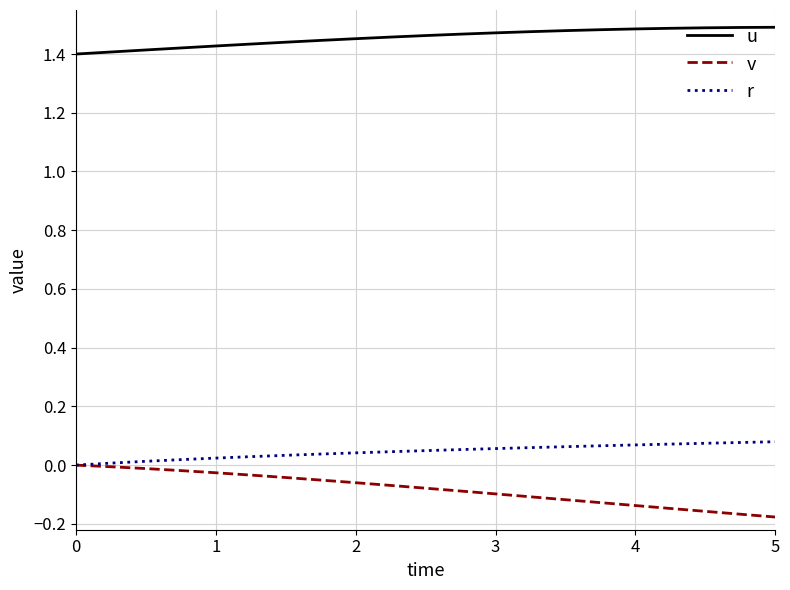

Is this an area chart (filled region under the line)?

No